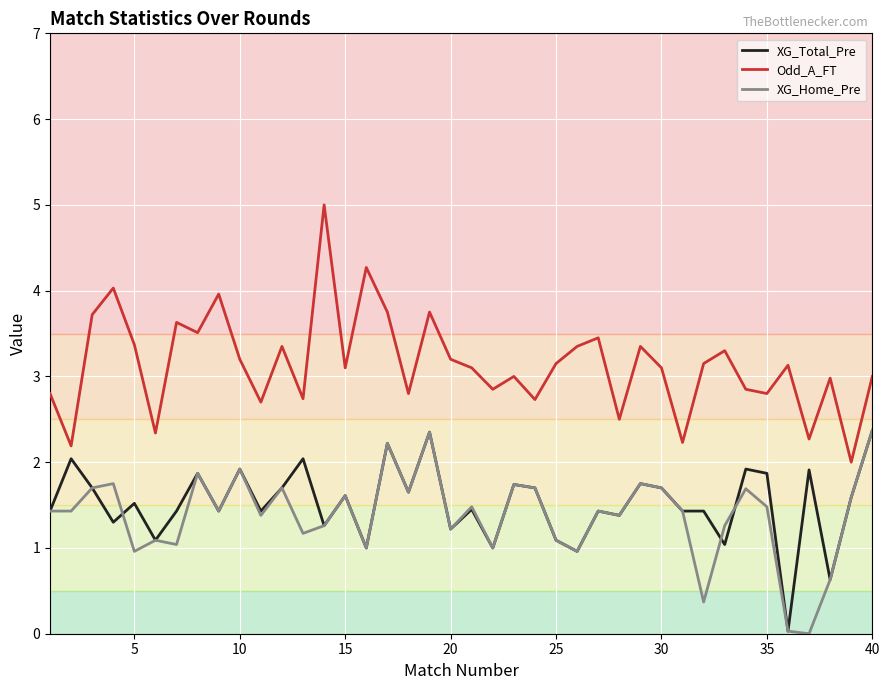

What is the maximum value for XG_Total_Pre?

2.4